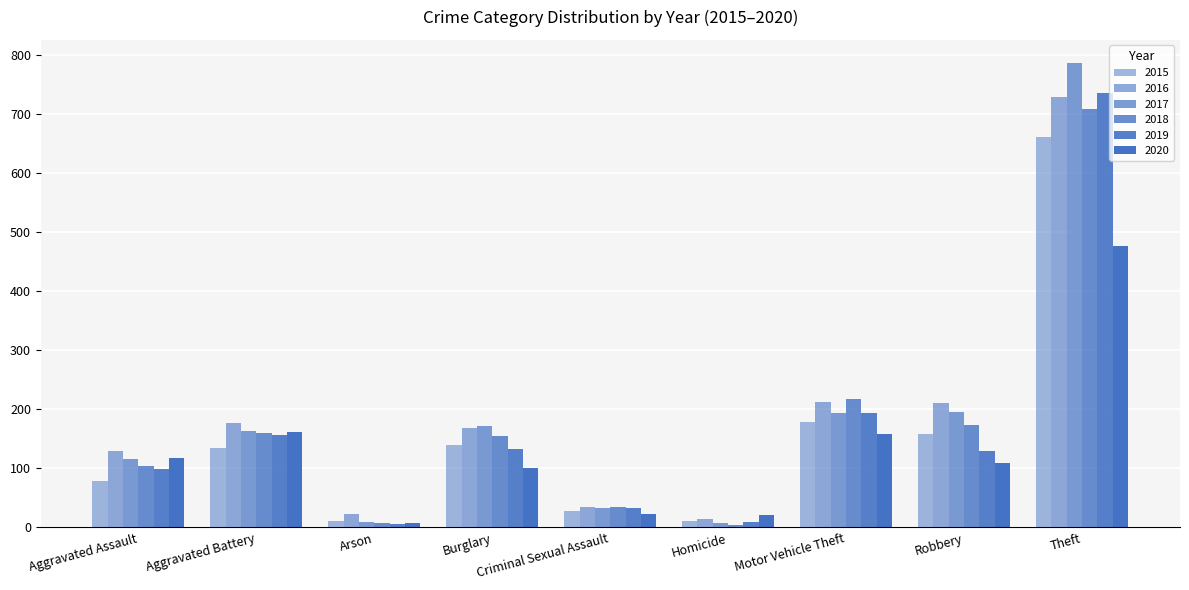

How many groups of bars are there?

9